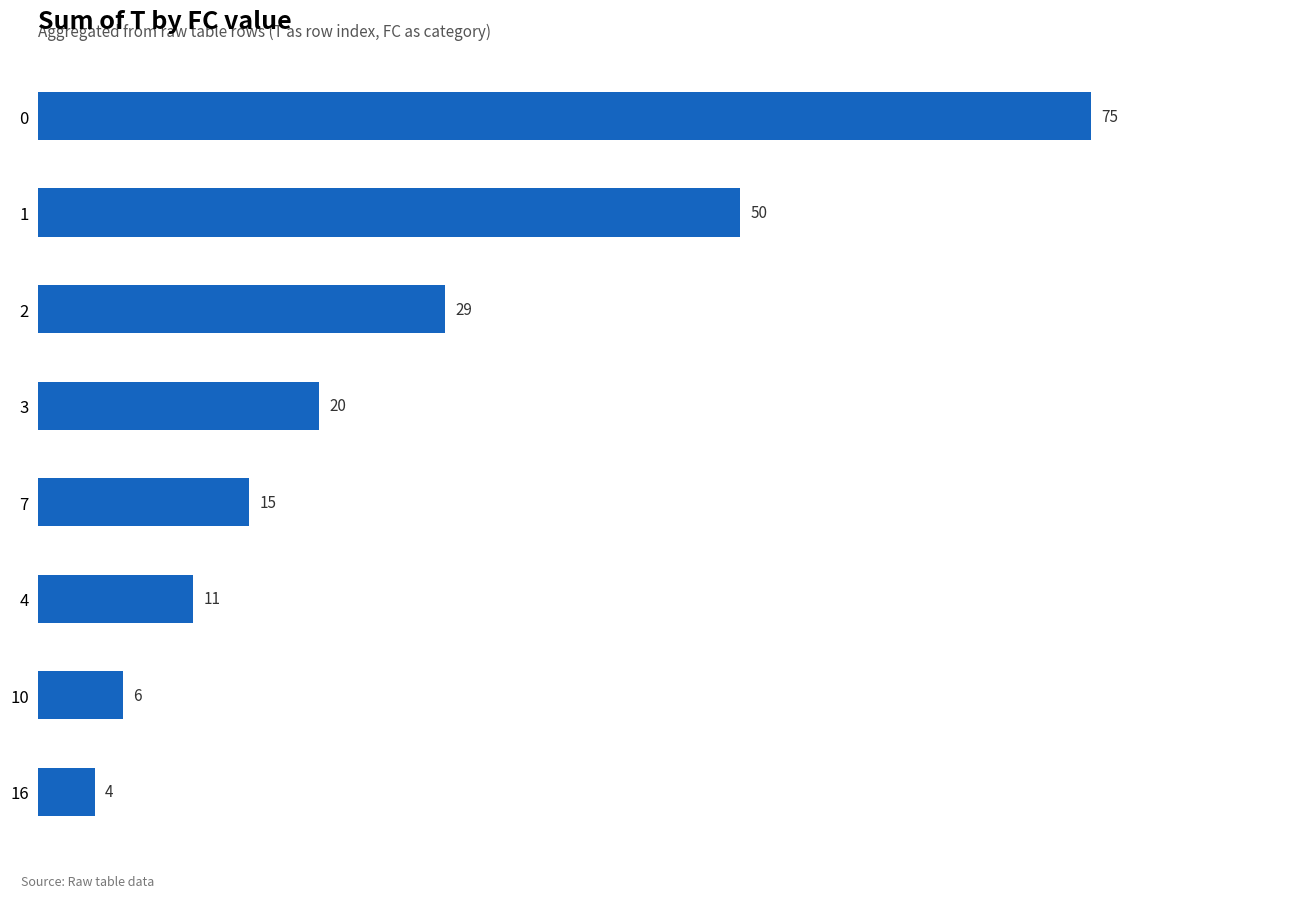

Reading top to bottom, list all the values displayed in this chart.

75	50	29	20	15	11	6	4